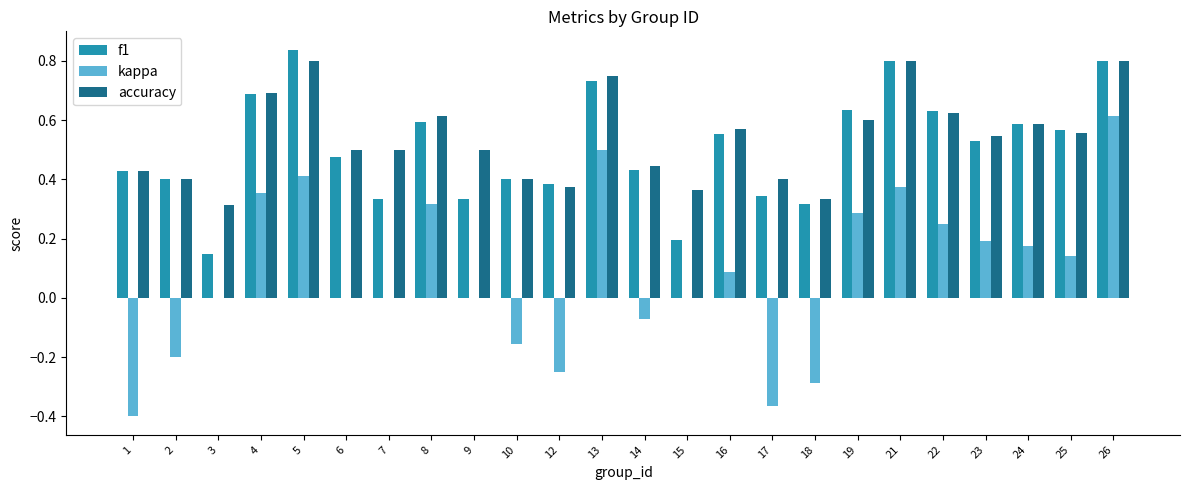

Between 6 and 9, which series saw the biggest shift?

f1